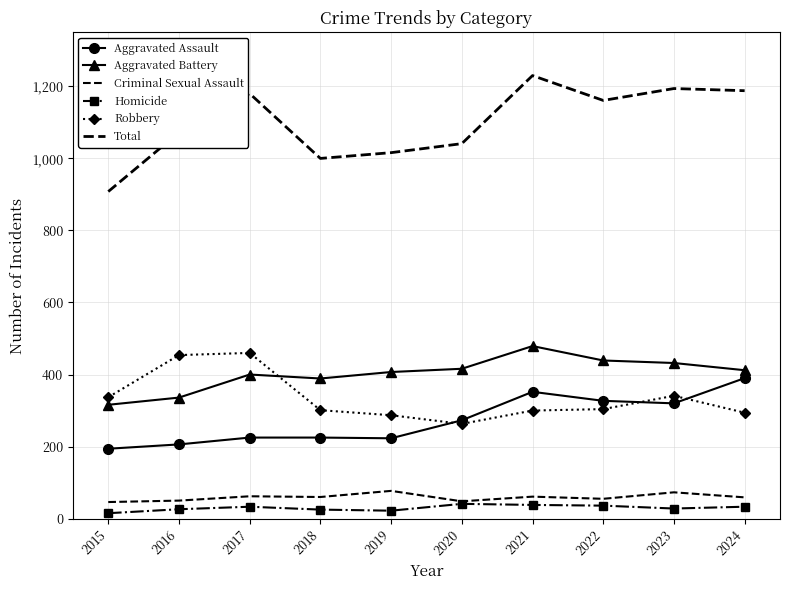

What is the sum of all Aggravated Assault values?

2735